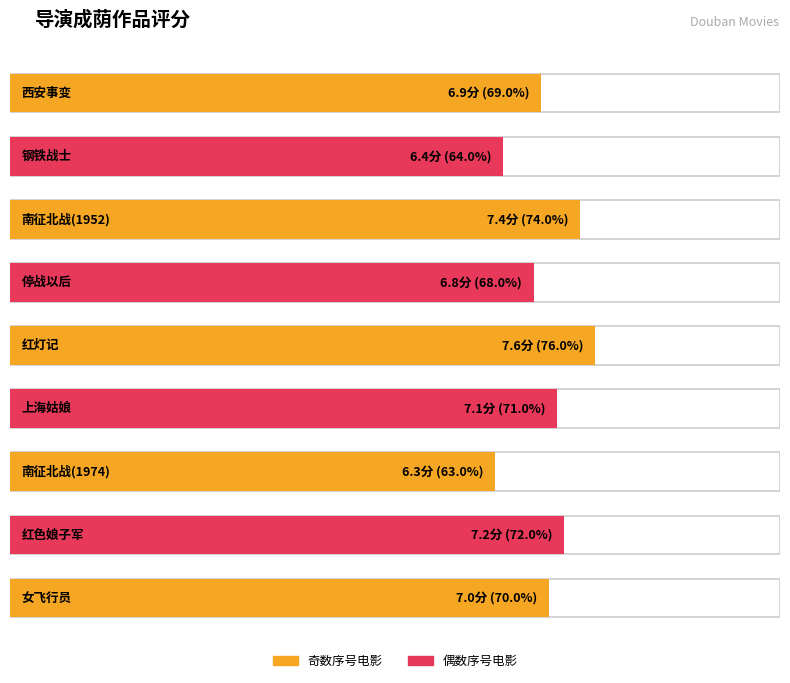

List the labels in order of value, smallest first.

南征北战(1974), 钢铁战士, 停战以后, 西安事变, 女飞行员, 上海姑娘, 红色娘子军, 南征北战(1952), 红灯记